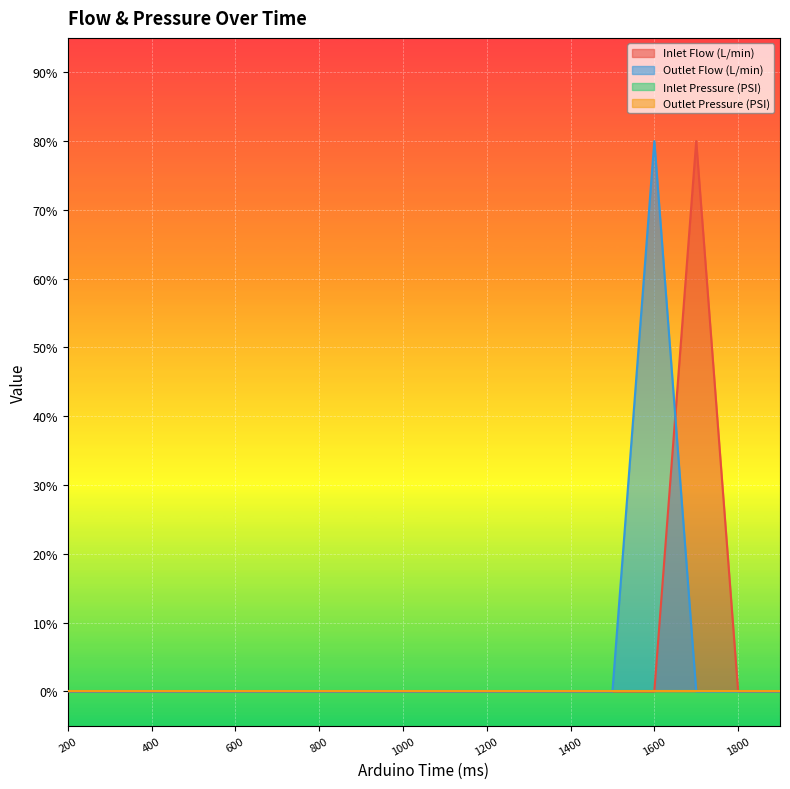

What is the total value across all series at 1700?

80